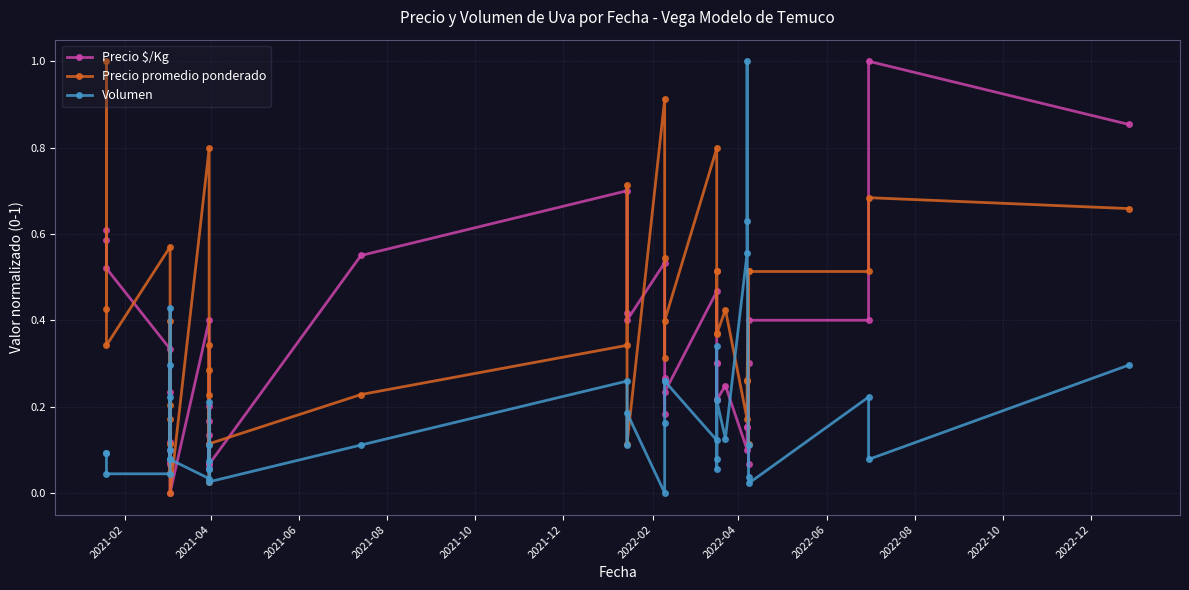

Rank the series by their average value, from highest to lowest.

Precio promedio ponderado, Precio $/Kg, Volumen